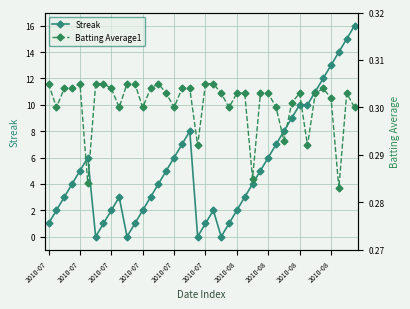

How many categories are shown in the chart?

40